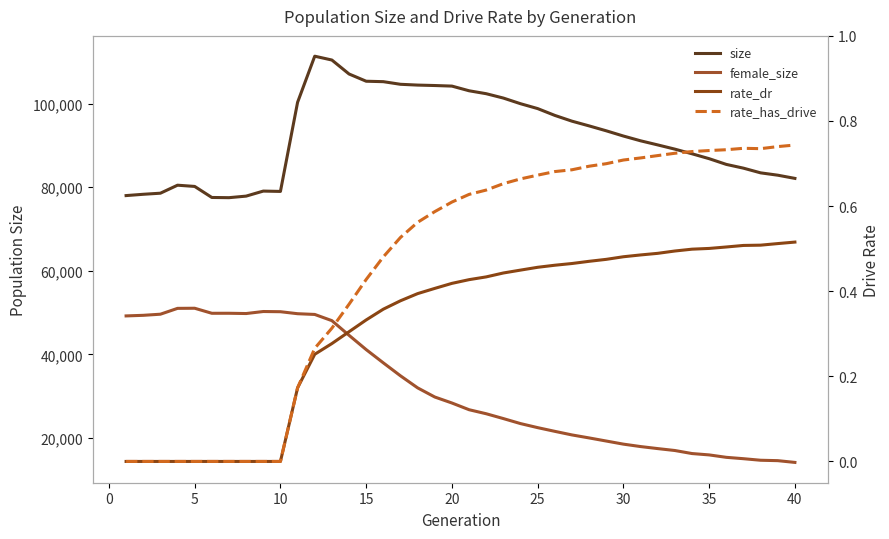

What is the average value of the size series?

92172.2